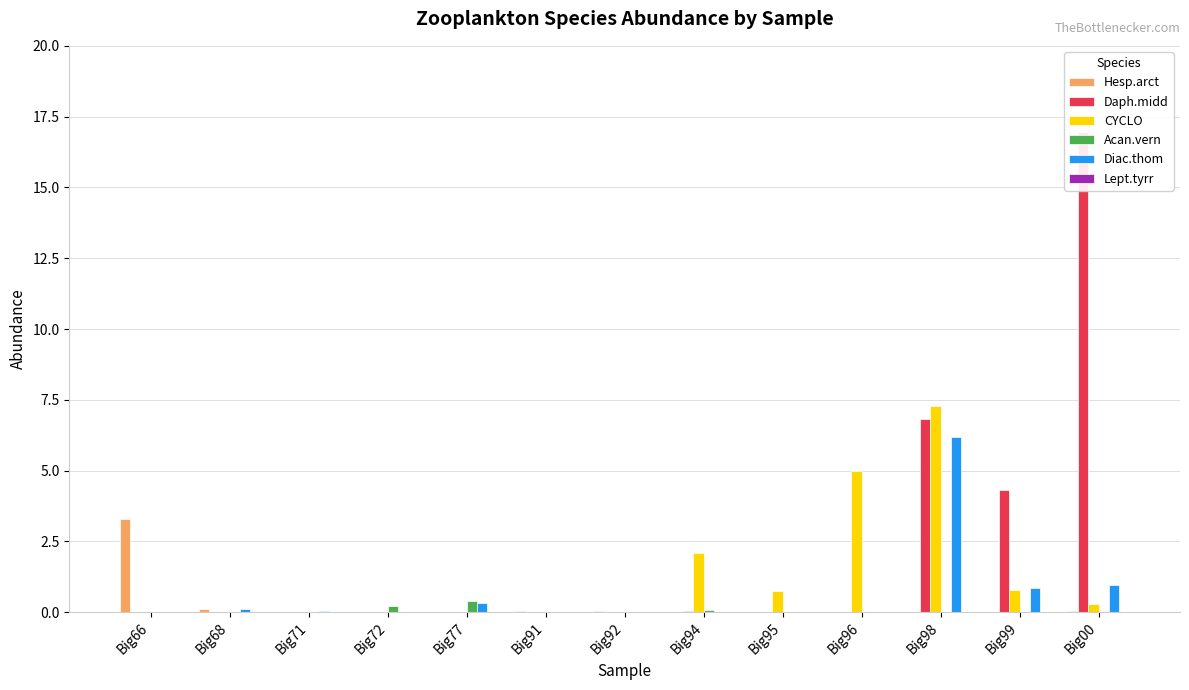

How many bars are there in total?

78